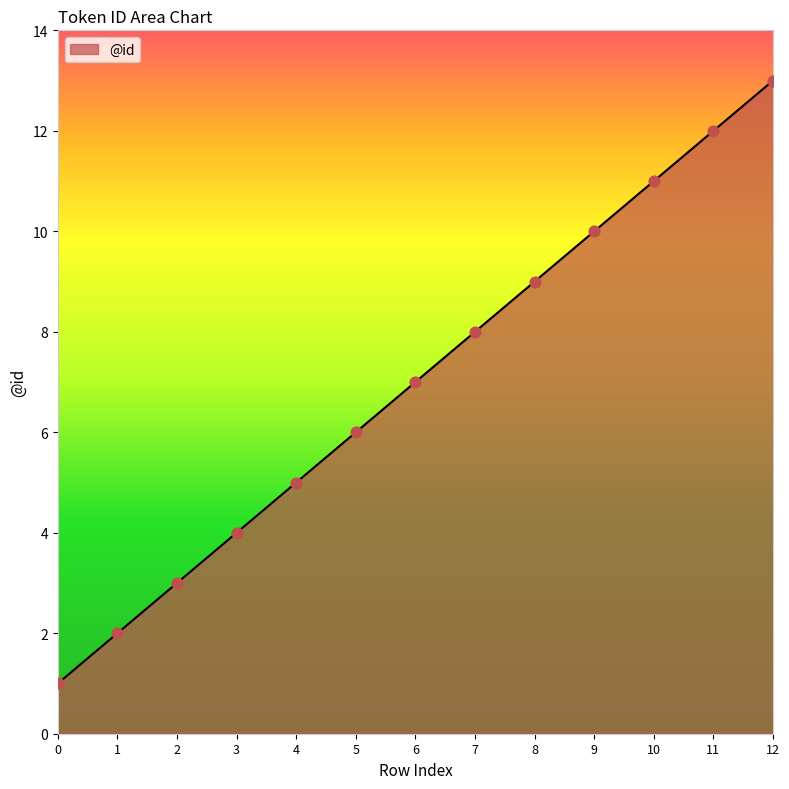

Approximately how many times larger is the value at 3 compared to 0?

4.0